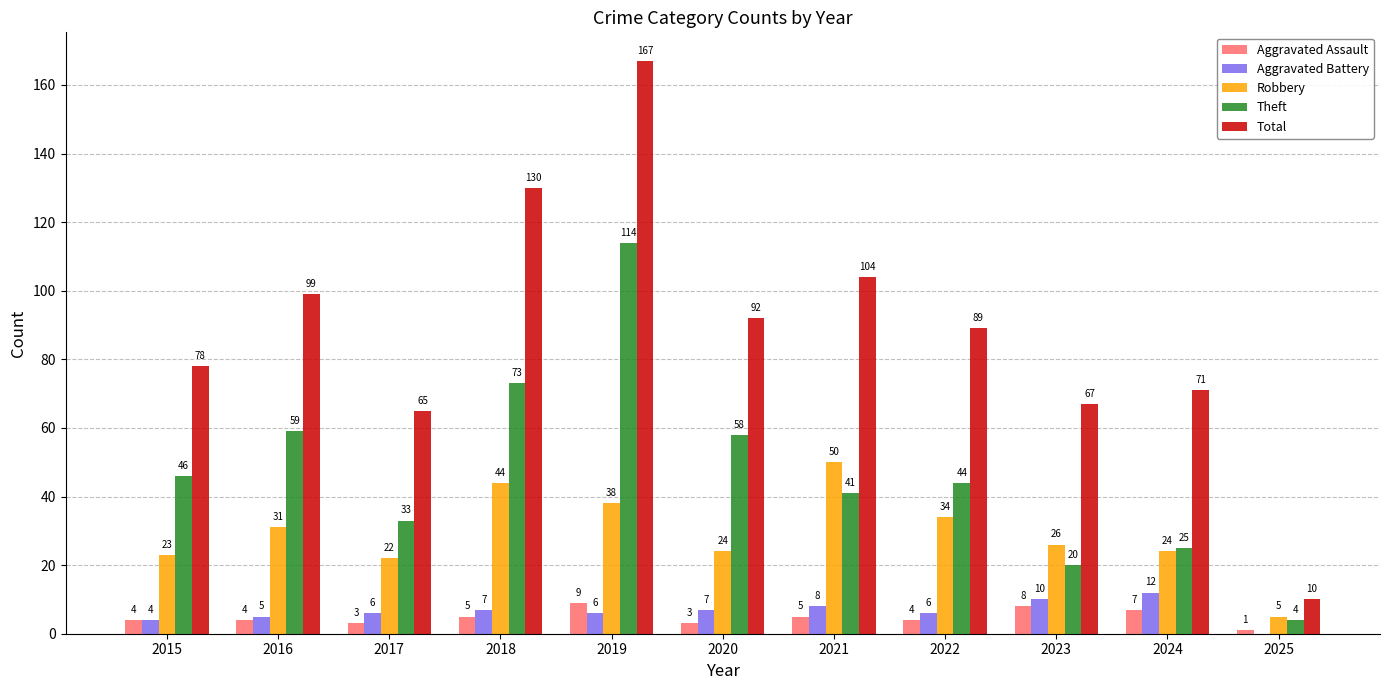

The Robbery series shows 34 at 2024. True or false?

False